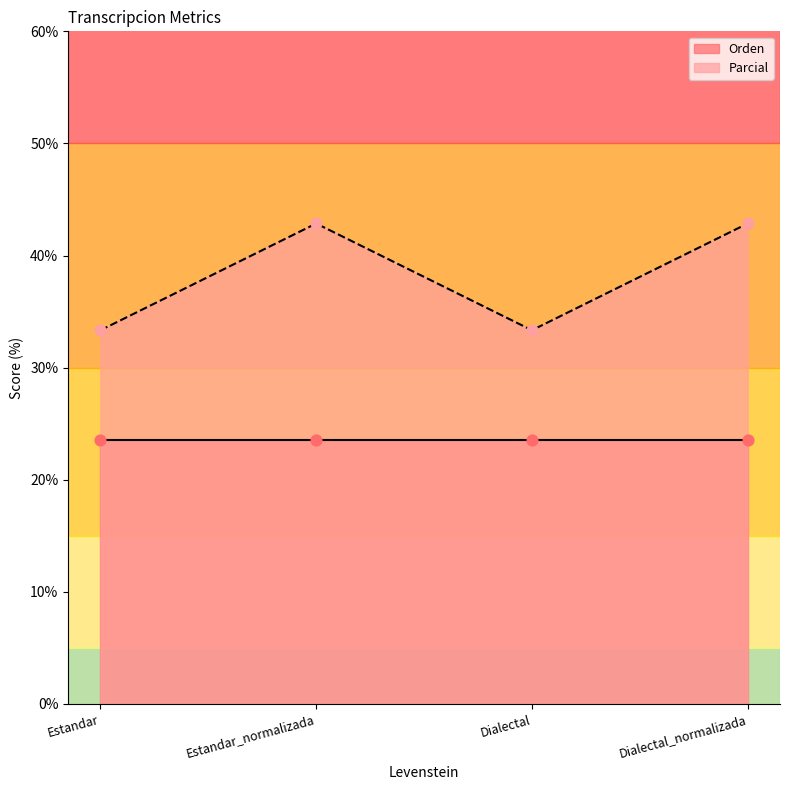

Approximately how many times larger is the value at Dialectal compared to Estandar?

1.0